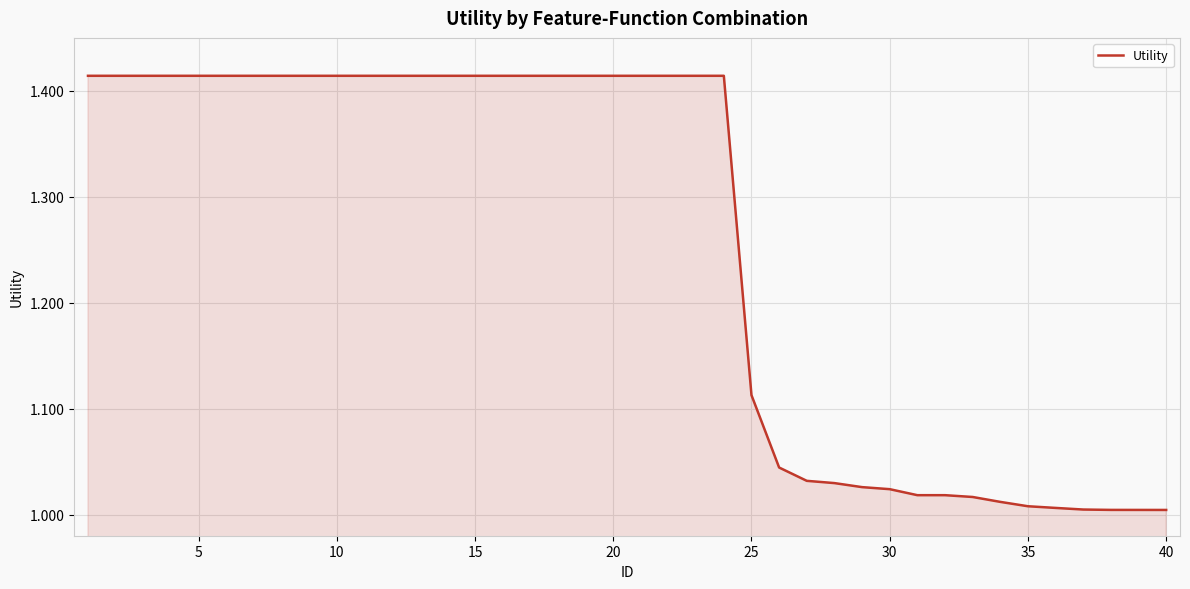

What is the sum of all values?

50.3